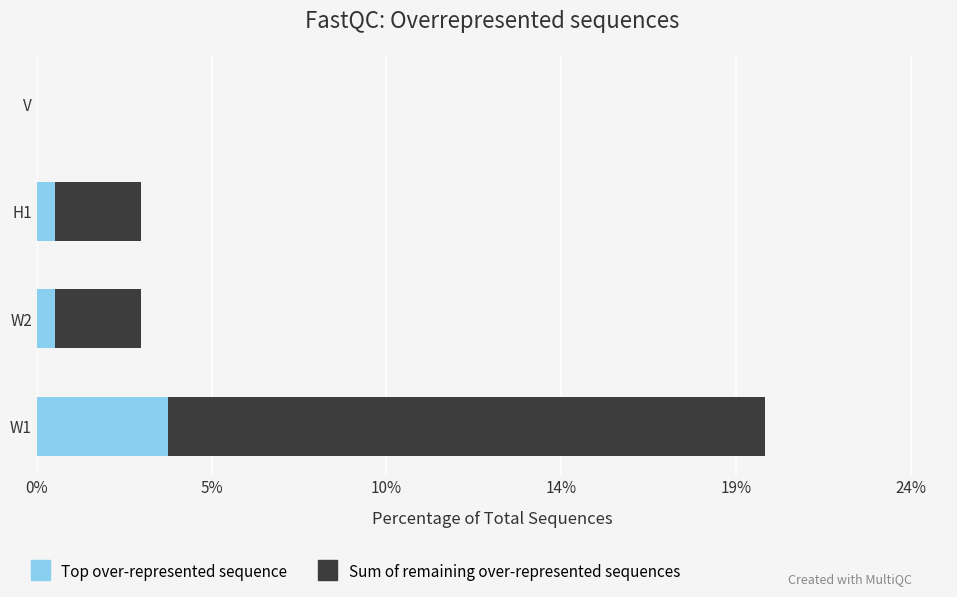

What are all the series names shown in the legend?

Top over-represented sequence, Sum of remaining over-represented sequences